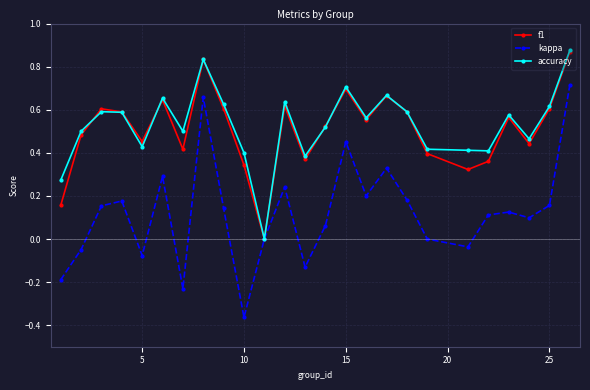

Which series has the largest range (max minus min)?

kappa